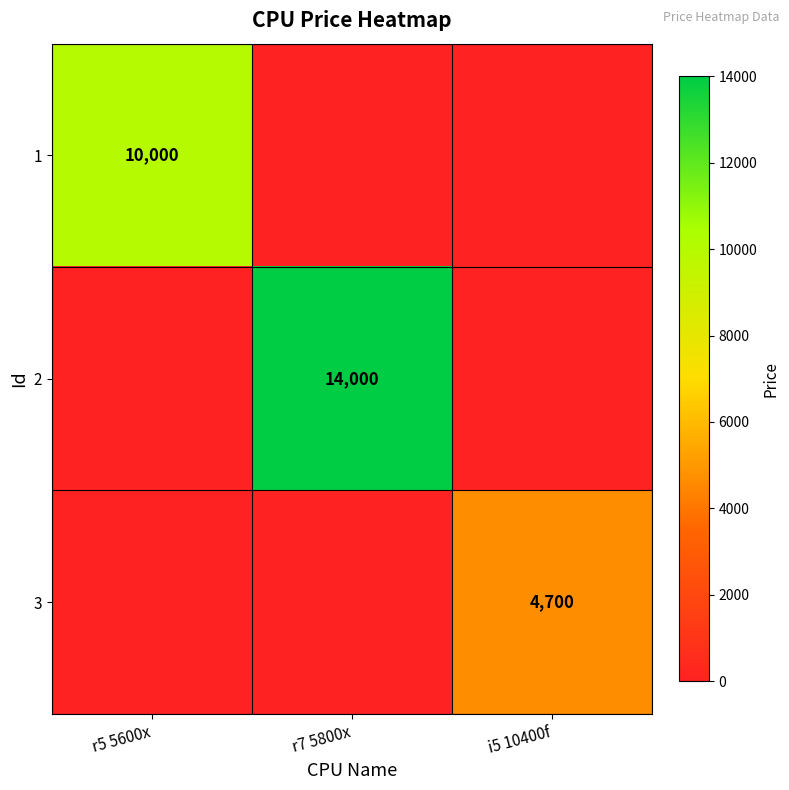

Is the value of 3 at i5 10400f greater than the value of 1 at r5 5600x?

No